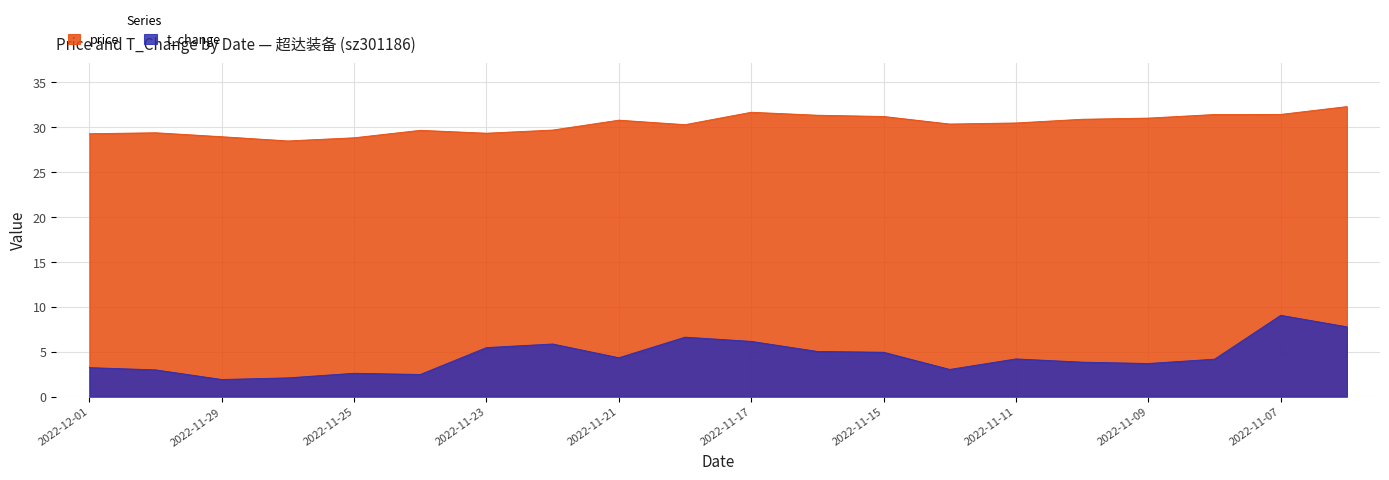

At 2022-11-25, list the series in order from largest to smallest.

price, t_change